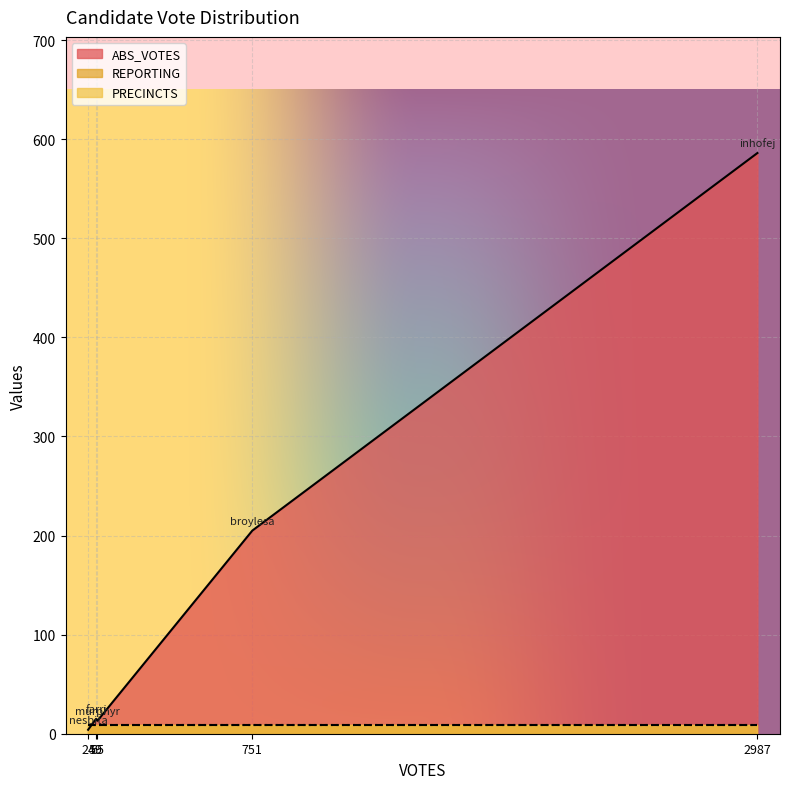

Reading left to right, extract all data points from this chart.

ABS_VOTES: broylesa=205	farrj=15	inhofej=586	murphyr=13	nesbita=4
REPORTING: broylesa=9	farrj=9	inhofej=9	murphyr=9	nesbita=9
PRECINCTS: broylesa=9	farrj=9	inhofej=9	murphyr=9	nesbita=9